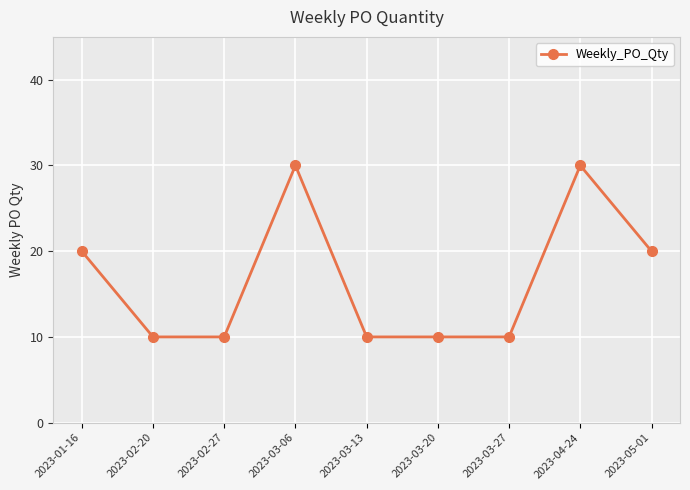

Reading right to left, list all the values displayed in this chart.

2023-05-01=20	2023-04-24=30	2023-03-27=10	2023-03-20=10	2023-03-13=10	2023-03-06=30	2023-02-27=10	2023-02-20=10	2023-01-16=20